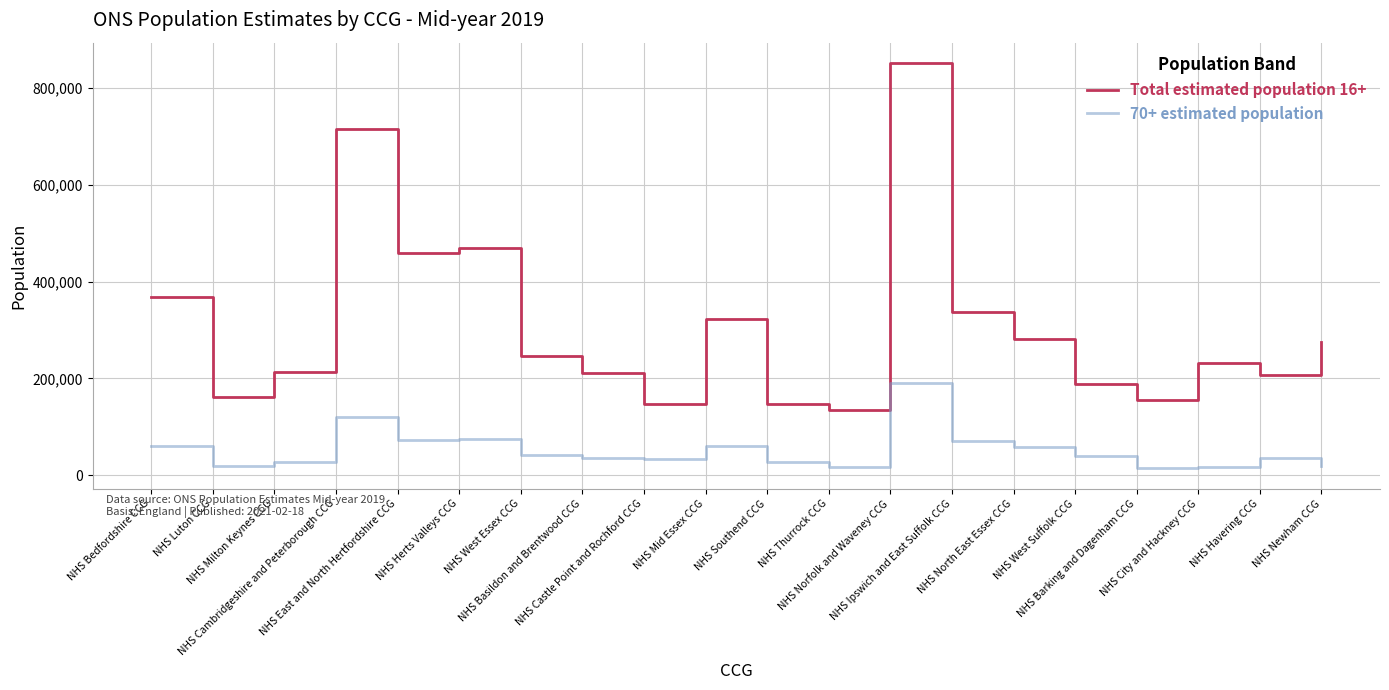

Does the chart have visible grid lines?

Yes